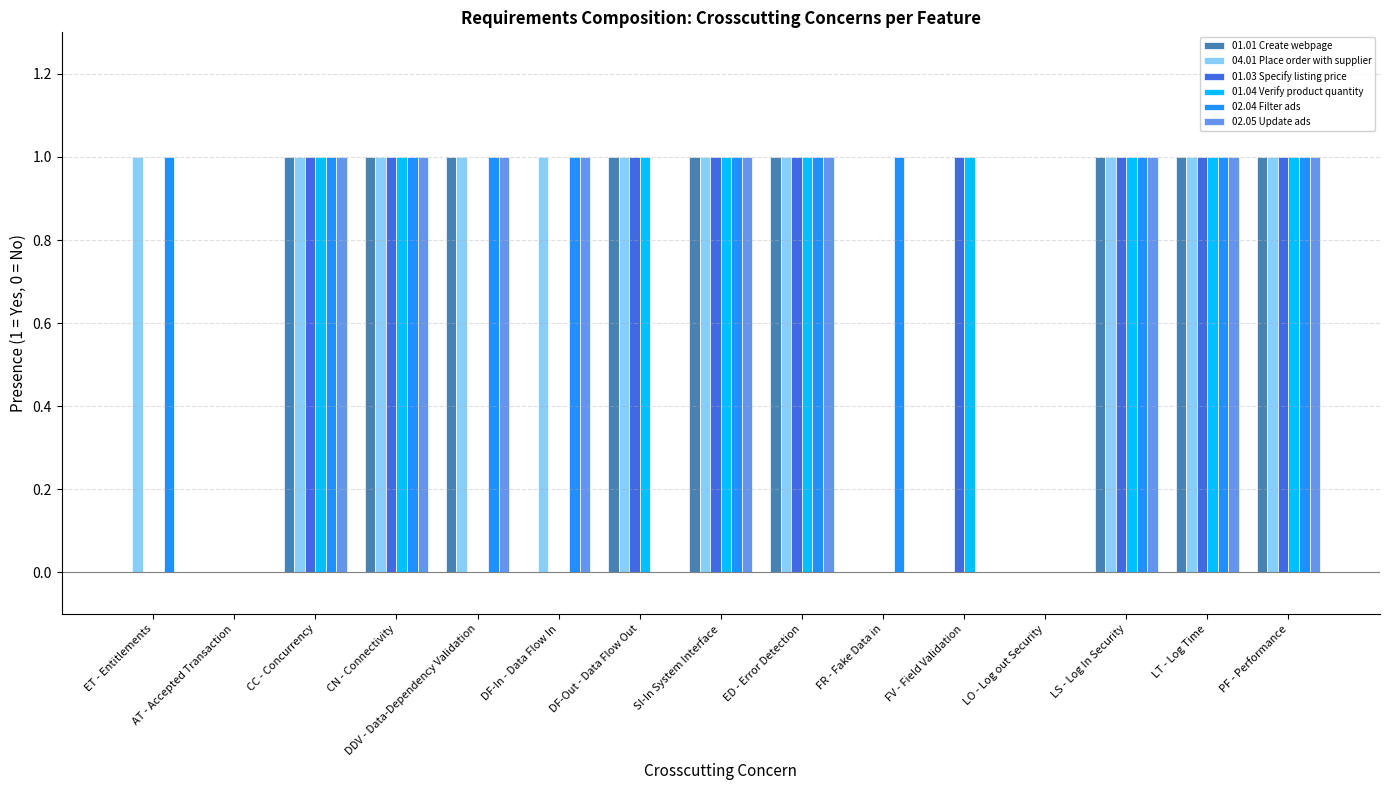

Is it true that 02.05 Update ads equals 0 at ET - Entitlements?

True